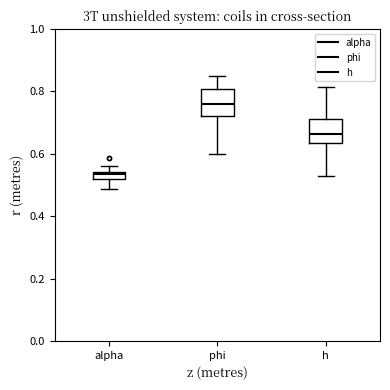

Where does the lower whisker of the box for h end on the y-axis? The values are not printed on the chart, so give them approximately, as read against the axis.

0.54